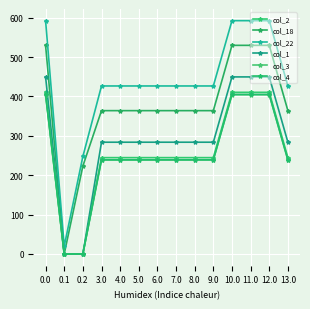

How many lines are shown in the chart?

6